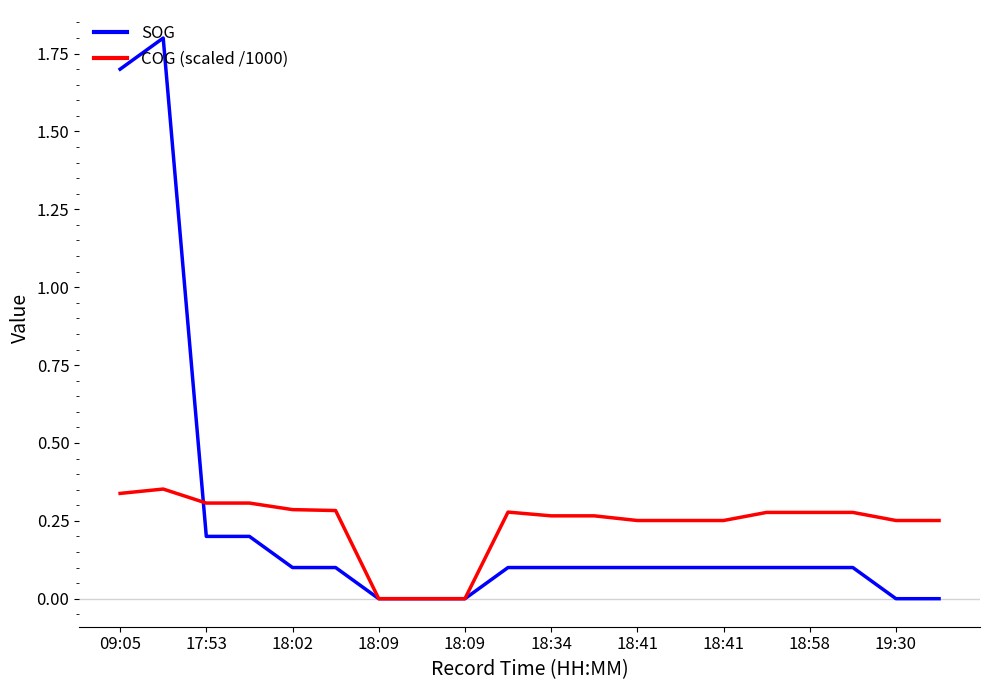

What is the maximum value for COG (scaled /1000)?

0.4